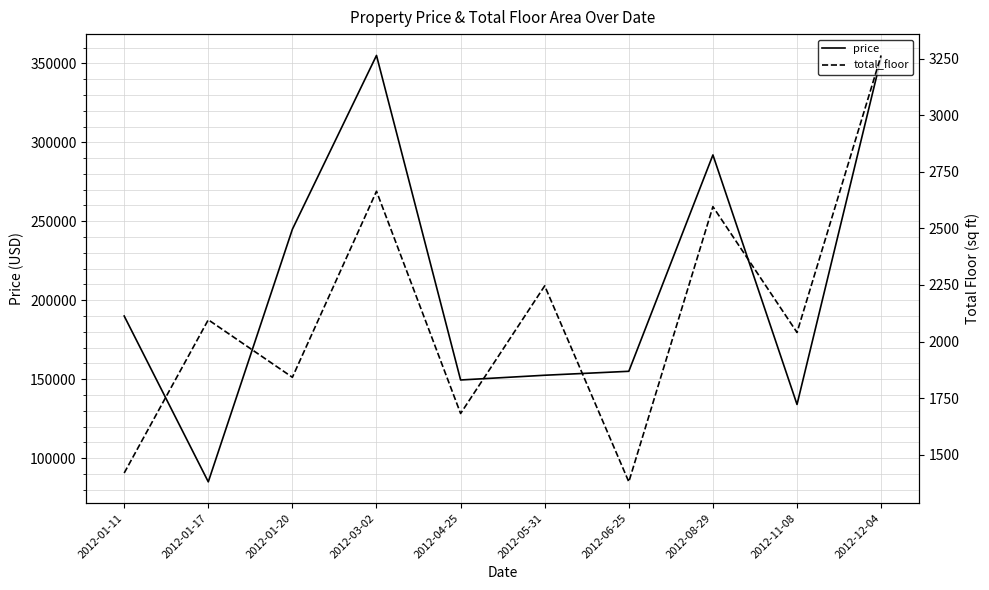

What is the difference between the second highest and minimum values in the price series?

268500